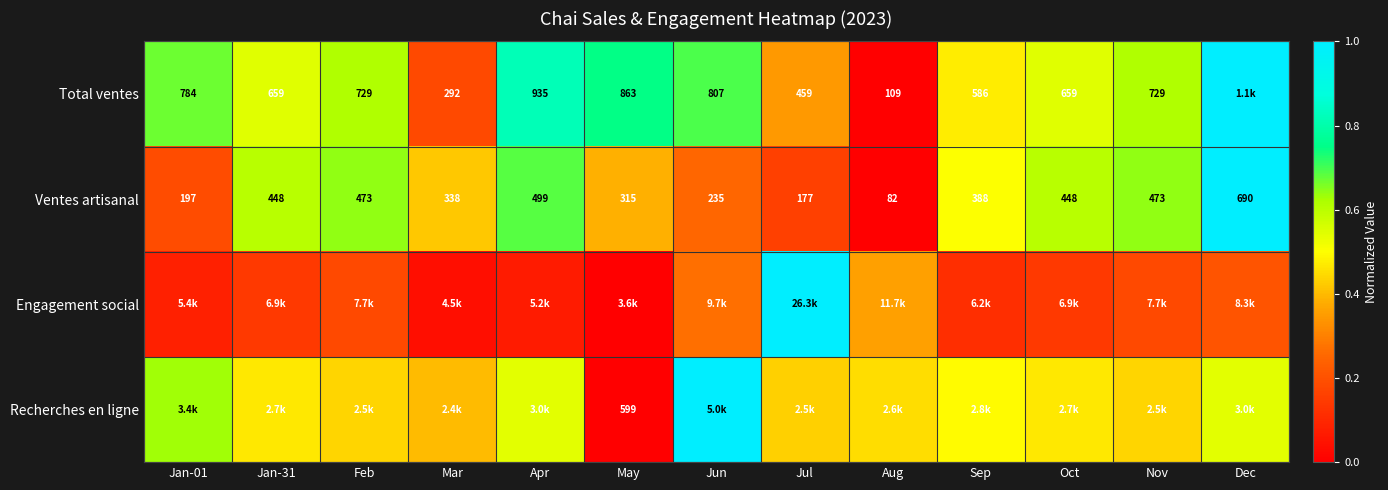

At which label does Ventes artisanal reach its minimum?

Aug